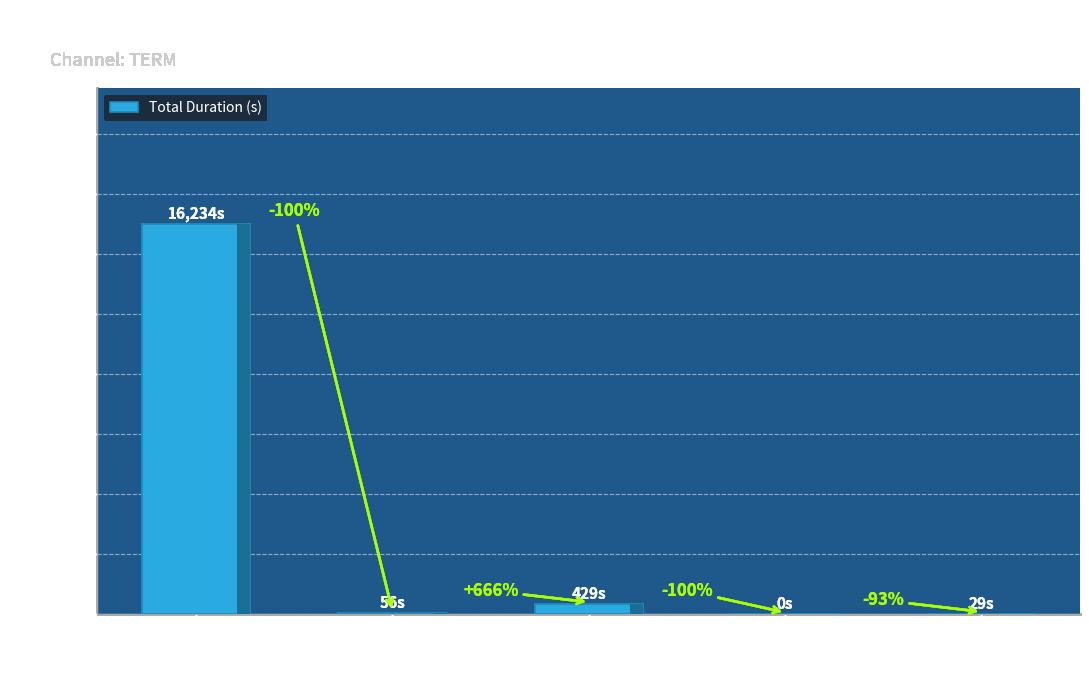

Reading left to right, transcribe all the data shown in this chart.

16234	56	429	0	29